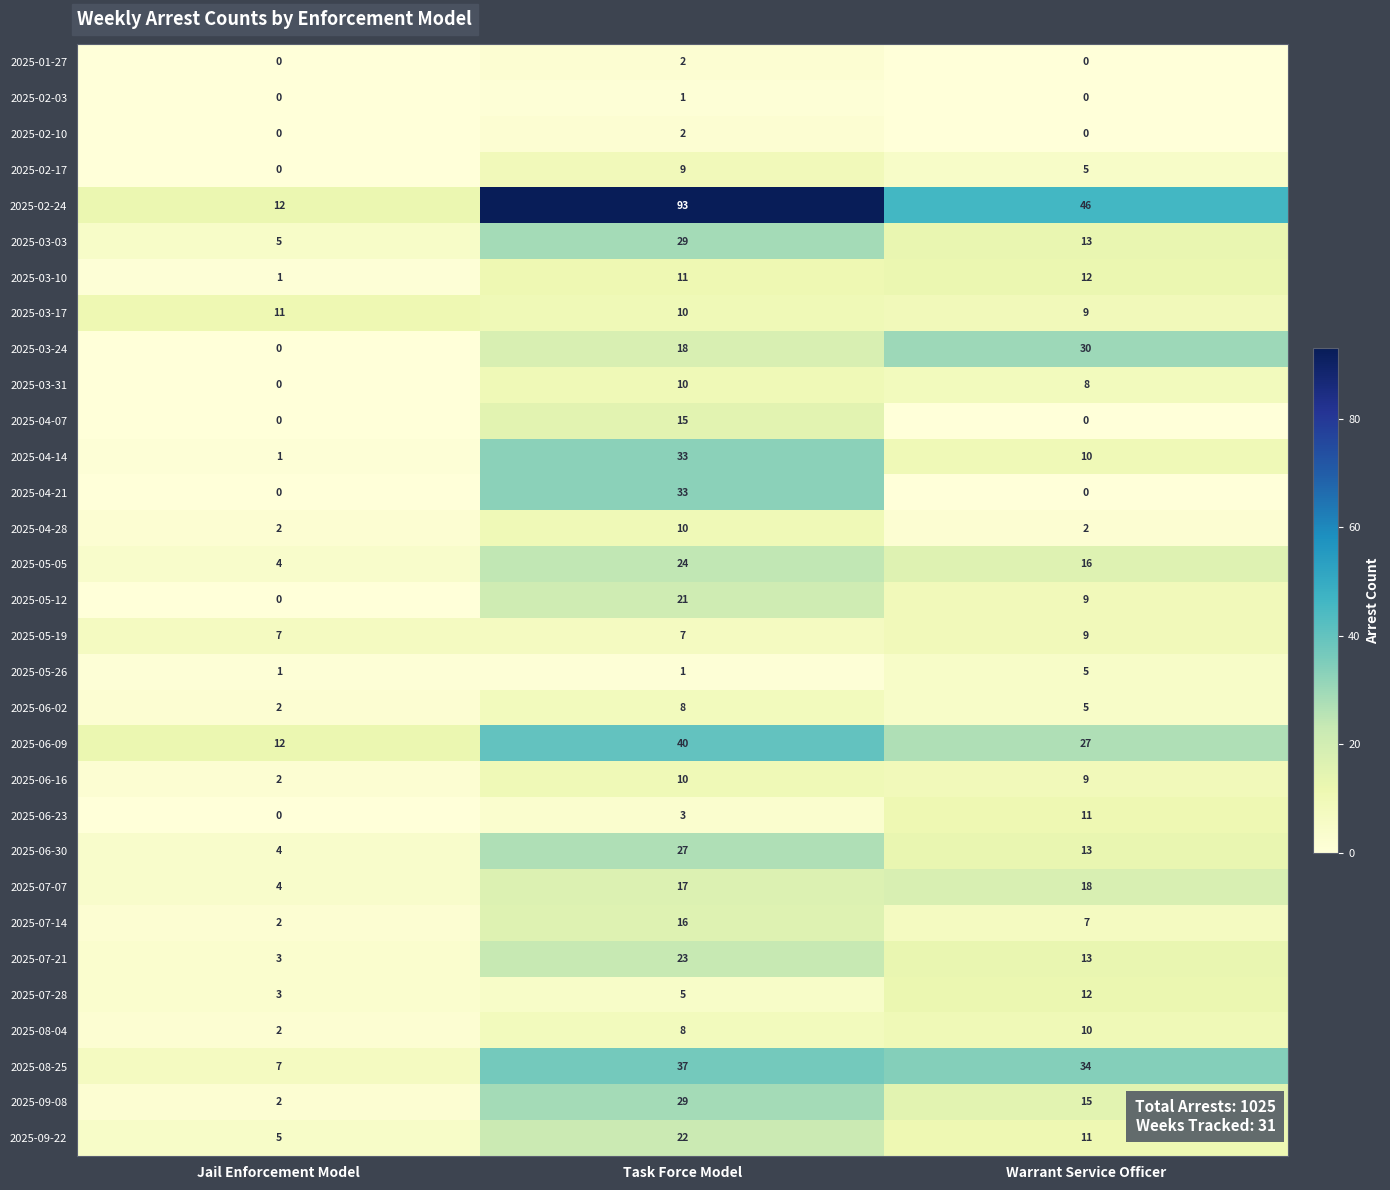

Where is 2025-09-22 nearest to the value 13?

Warrant Service Officer